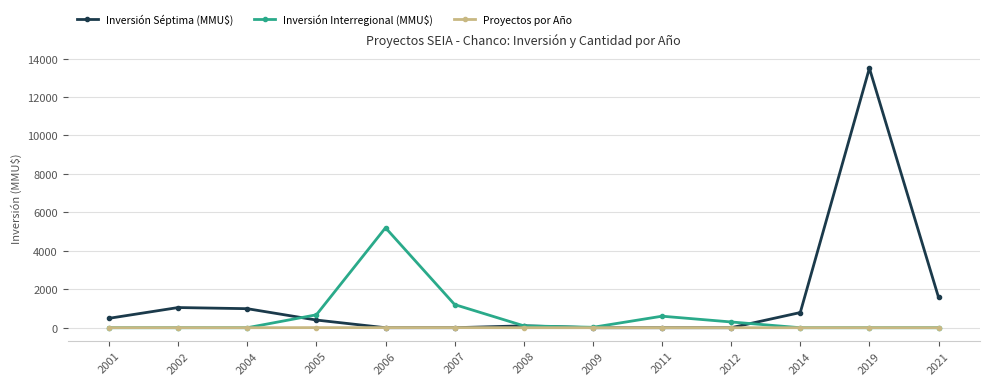

At which category is the sum across all series the highest?

2019